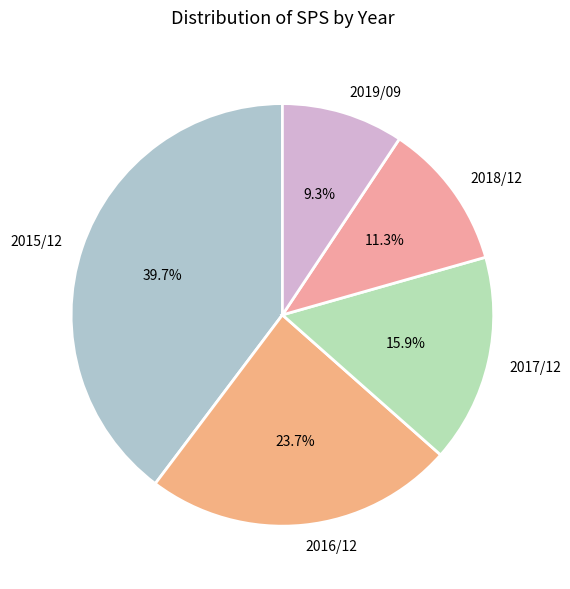

Rank the categories by value from highest to lowest.

2015/12, 2016/12, 2017/12, 2018/12, 2019/09